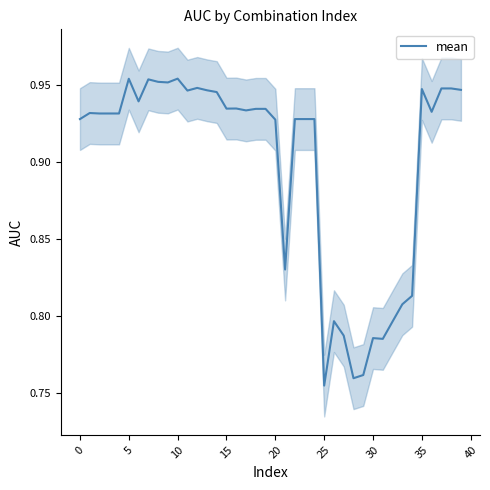

Is it true that the value at 5 is 0.4?

False